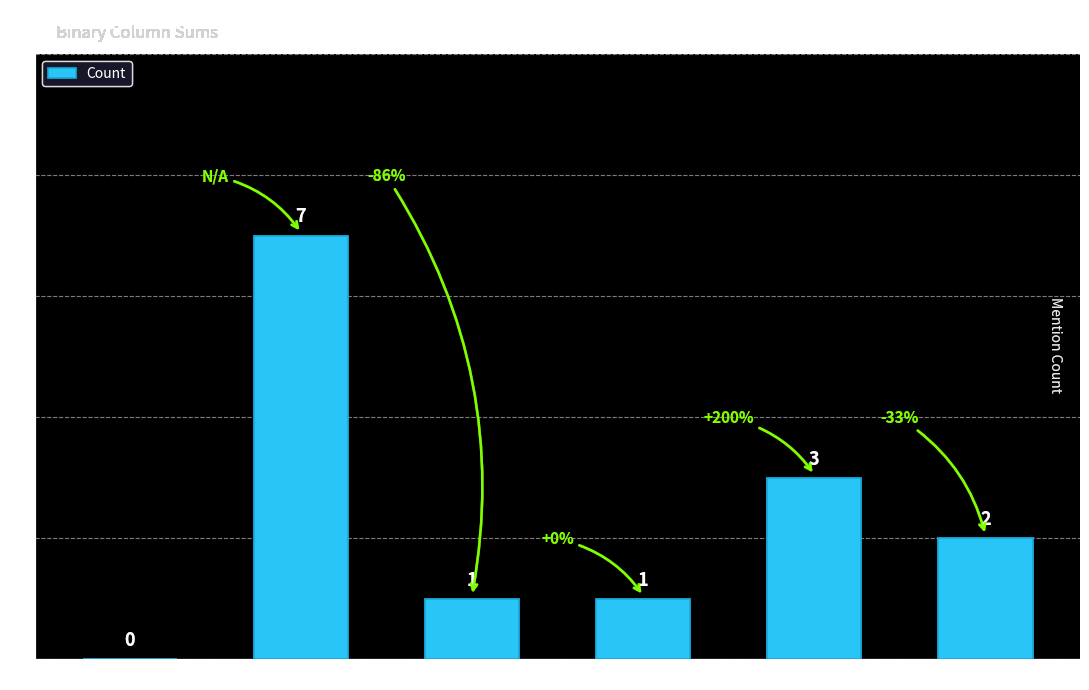

Does the chart contain stacked bars?

No